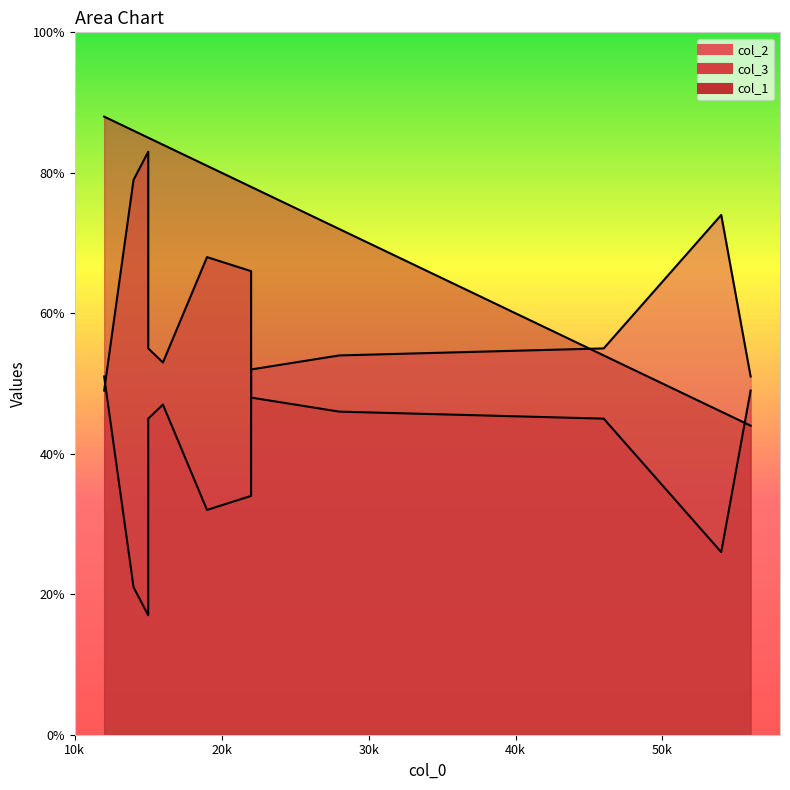

Which series ends up on top after the final intersection of col_1 and col_2?

col_2